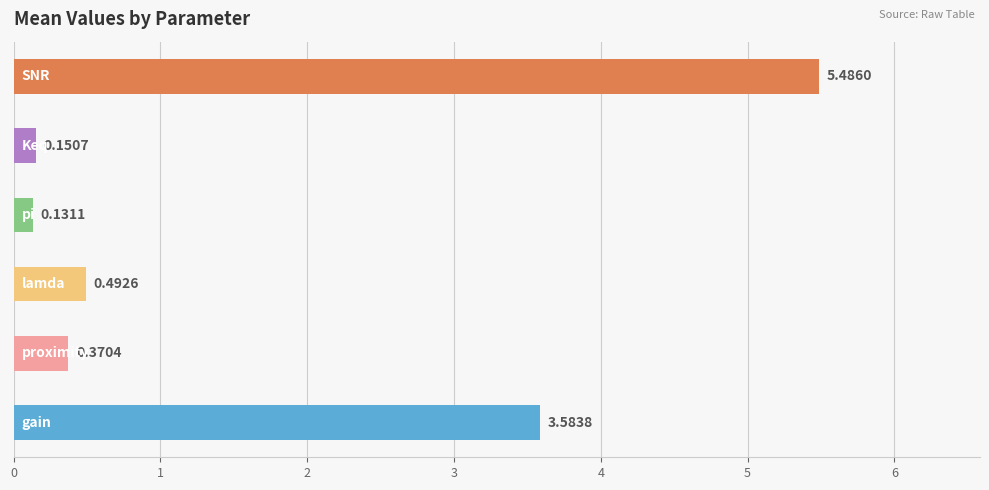

What is the average value?

1.7